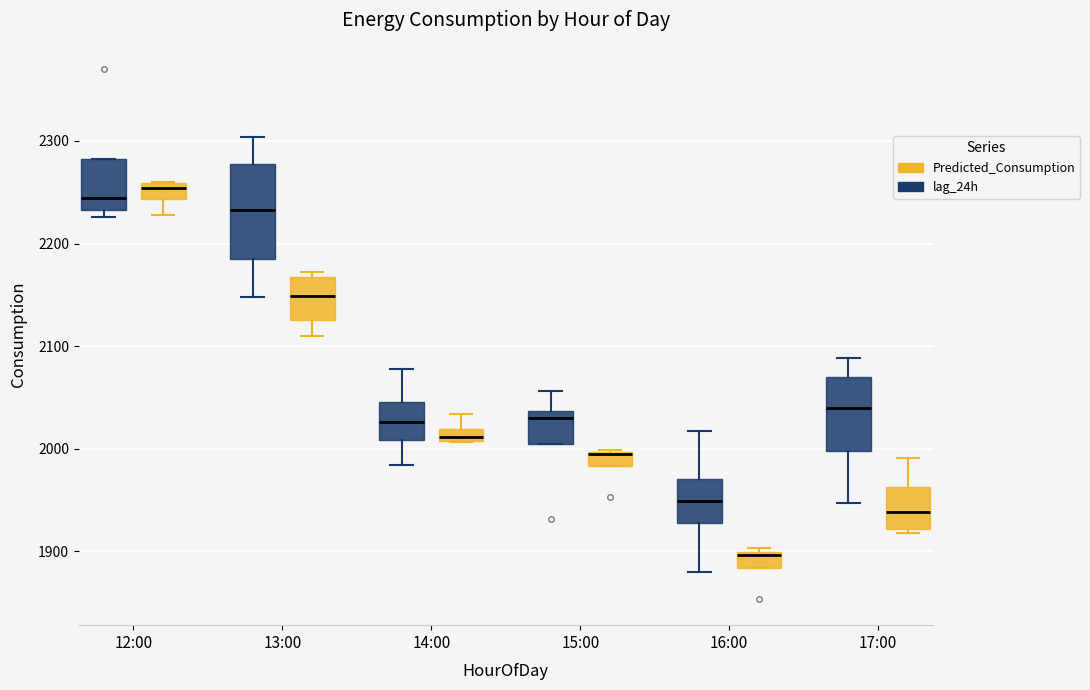

Which box is the tallest, from its lower edge to its upper edge?

13:00 (lag_24h)